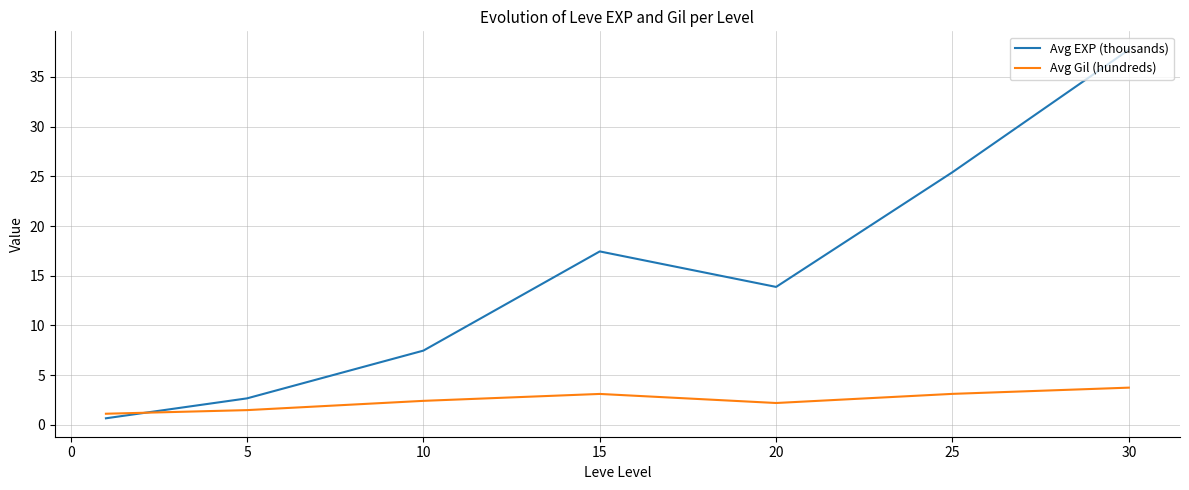

Does the chart display data point markers on the line(s)?

No